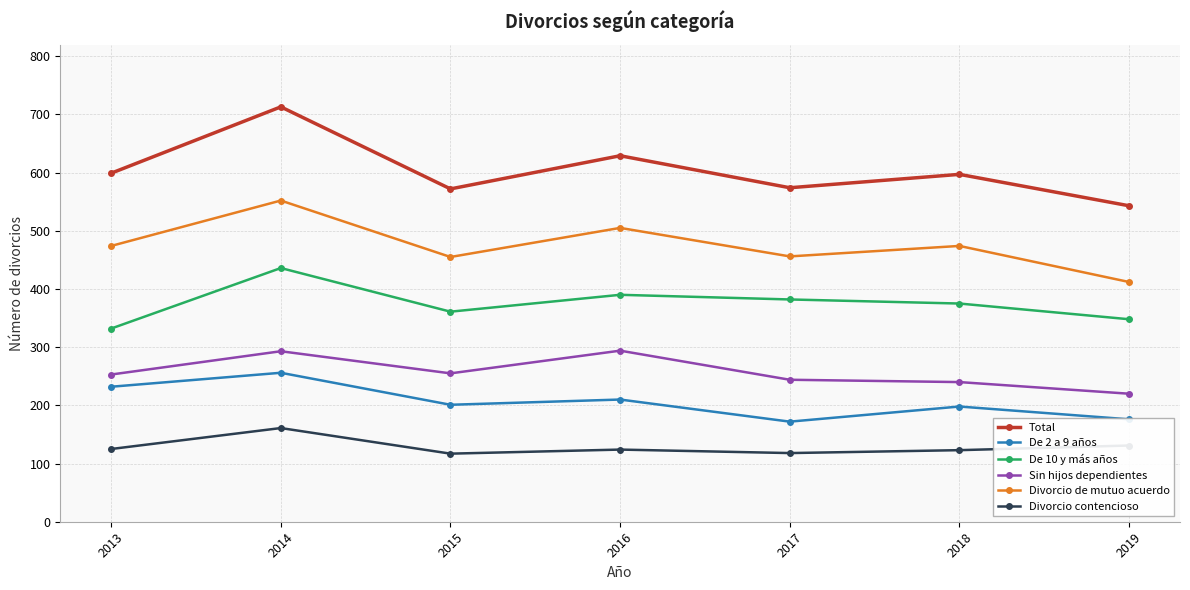

At which category is the sum across all series the highest?

2014